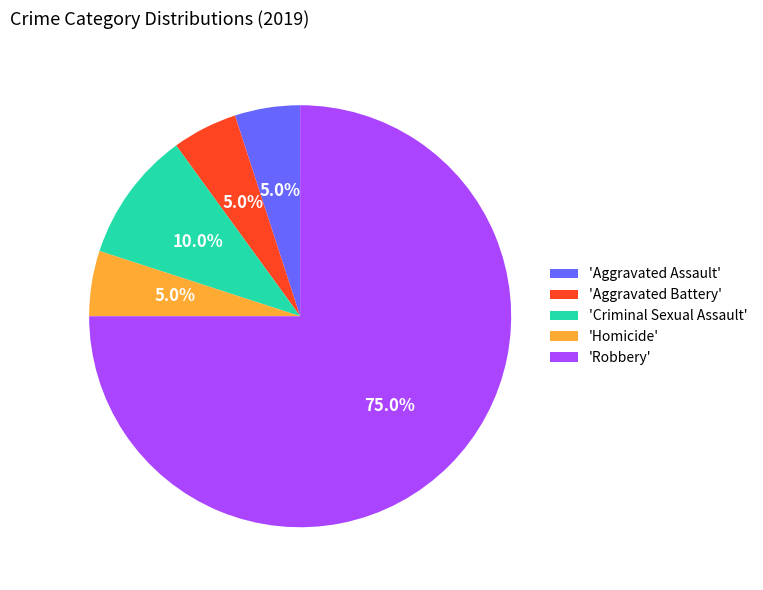

Which has a higher value, 'Robbery' or 'Criminal Sexual Assault'?

'Robbery'